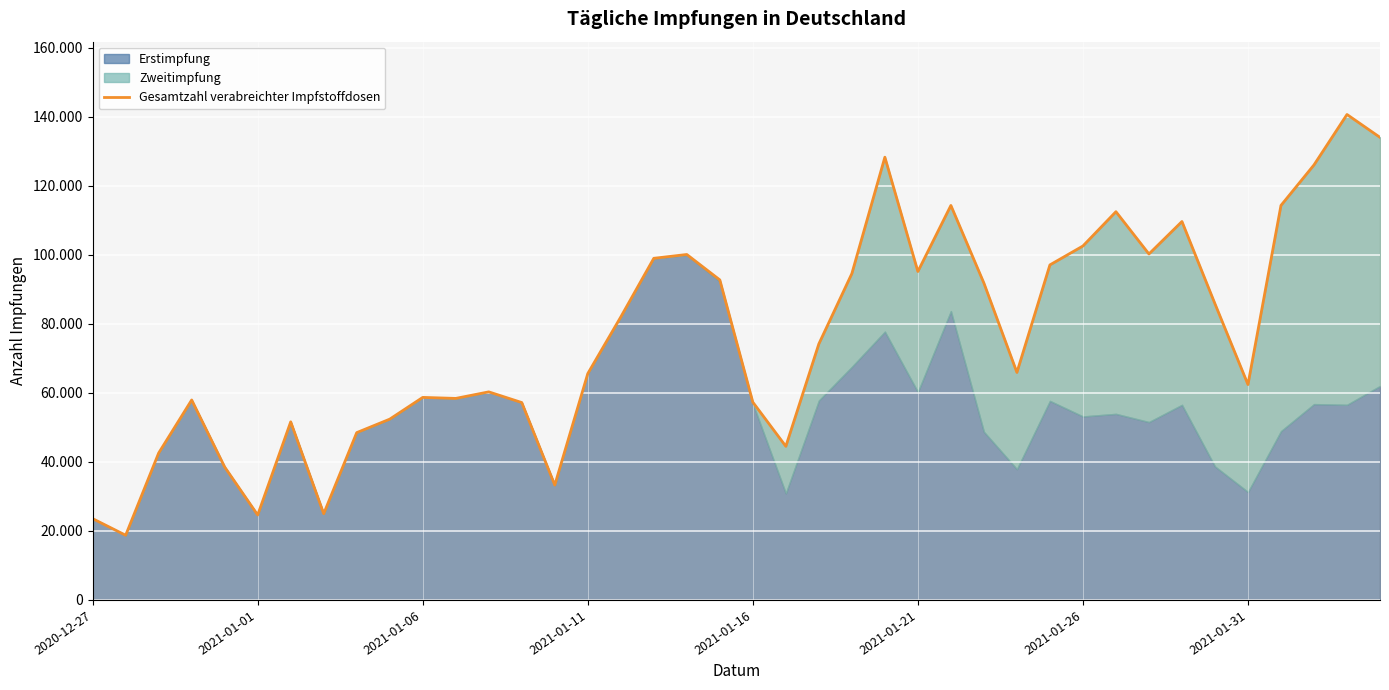

The chart shows a value of 28577 at 21. True or false?

False